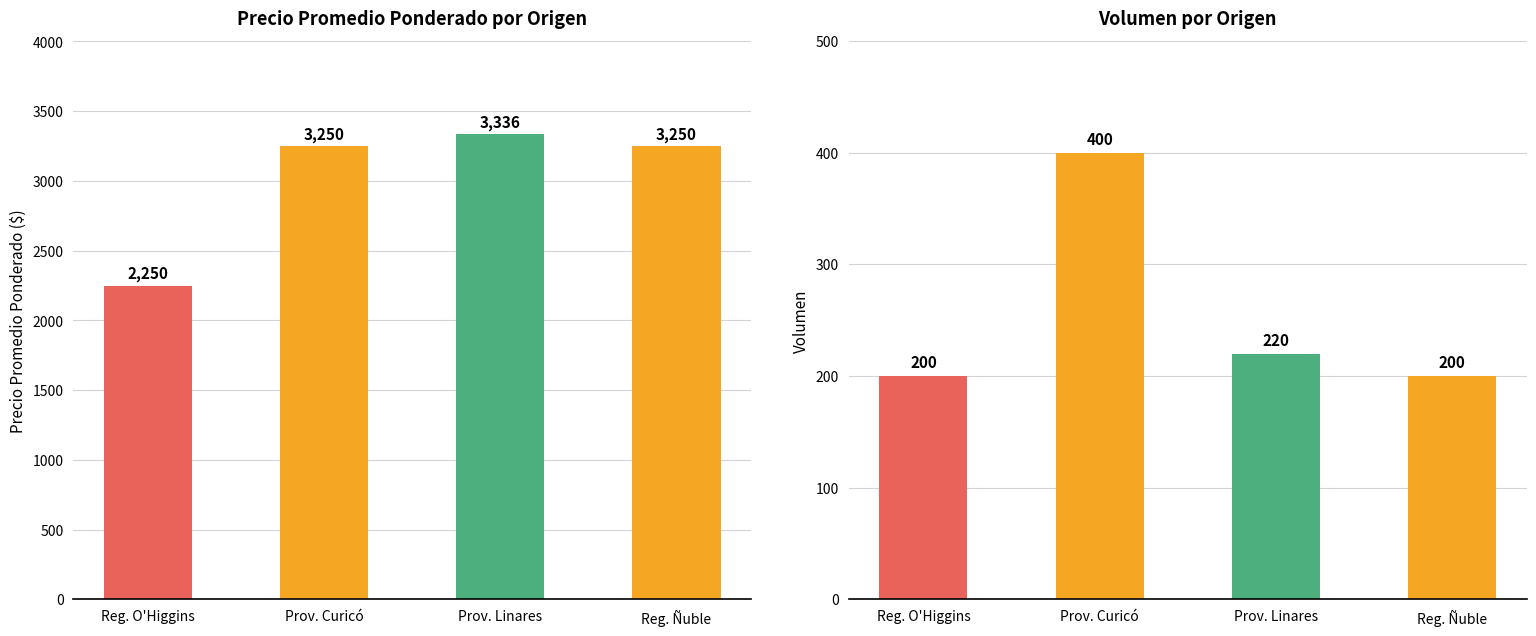

The value of Precio promedio ponderado at Prov. Curicó is 3250. True or false?

True